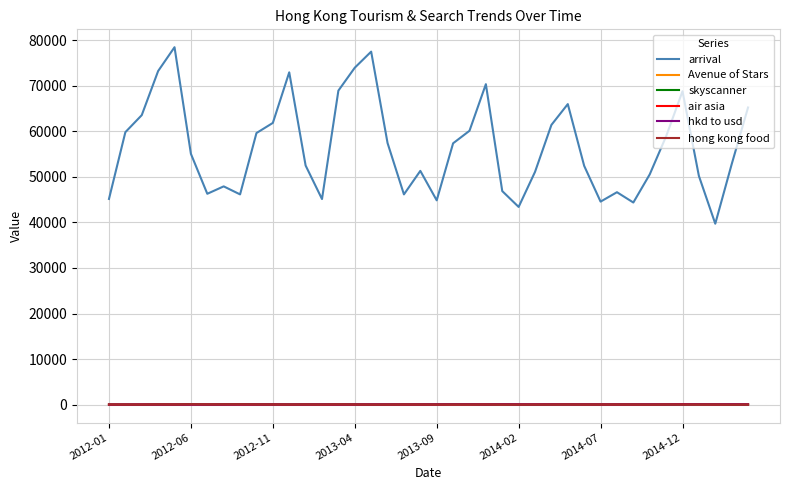

Which series has the widest spread of values?

arrival